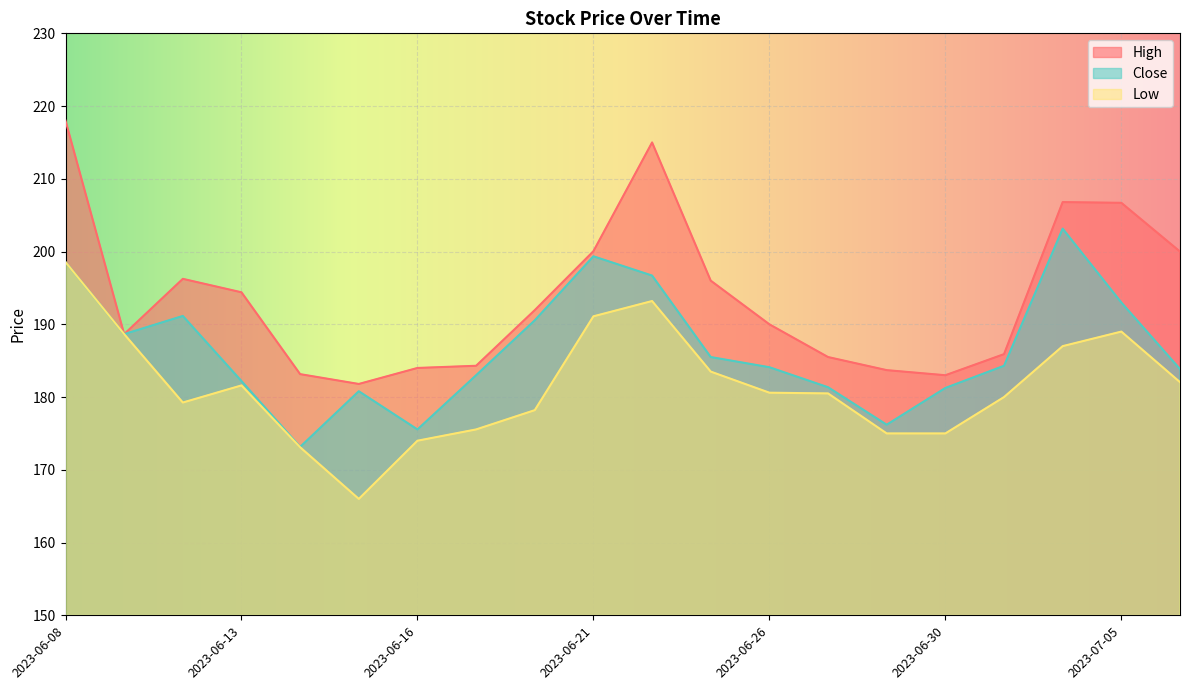

What is the approximate value of High at 2023-06-26?

190.0